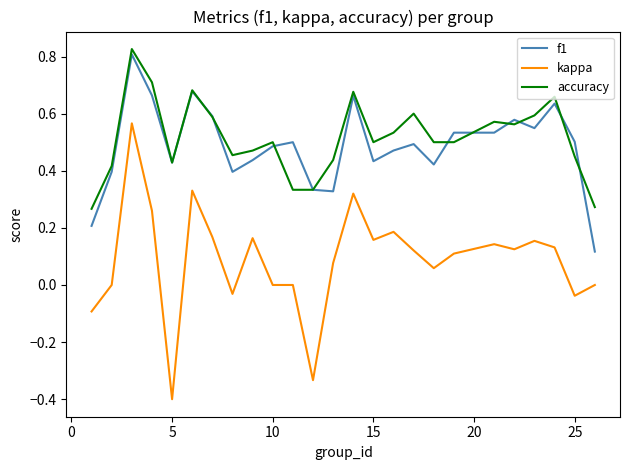

What is the smallest value displayed?

-0.4